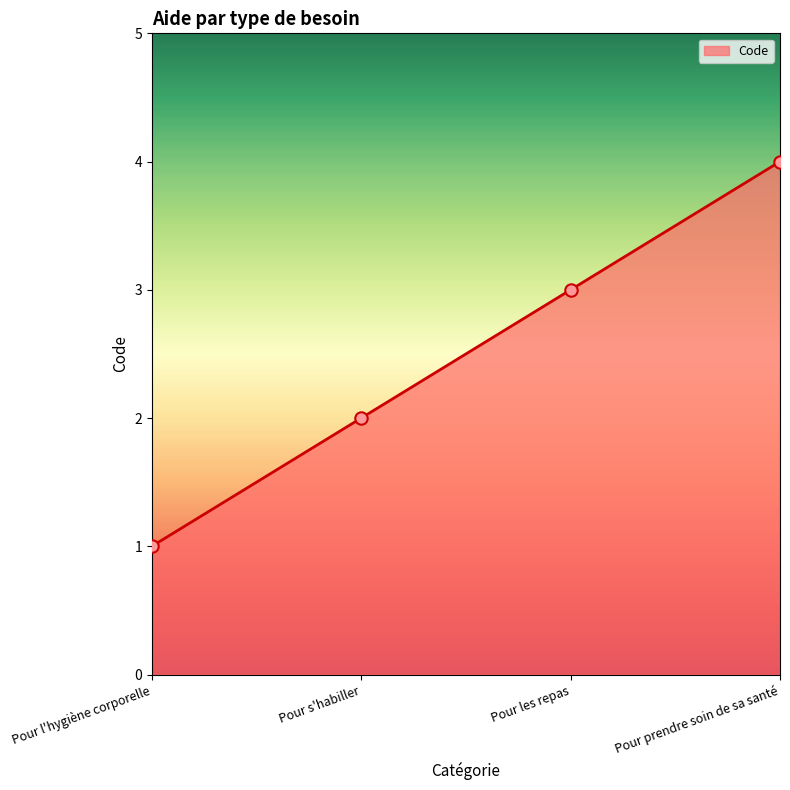

Between Pour s'habiller and Pour l'hygiène corporelle, which is larger?

Pour s'habiller